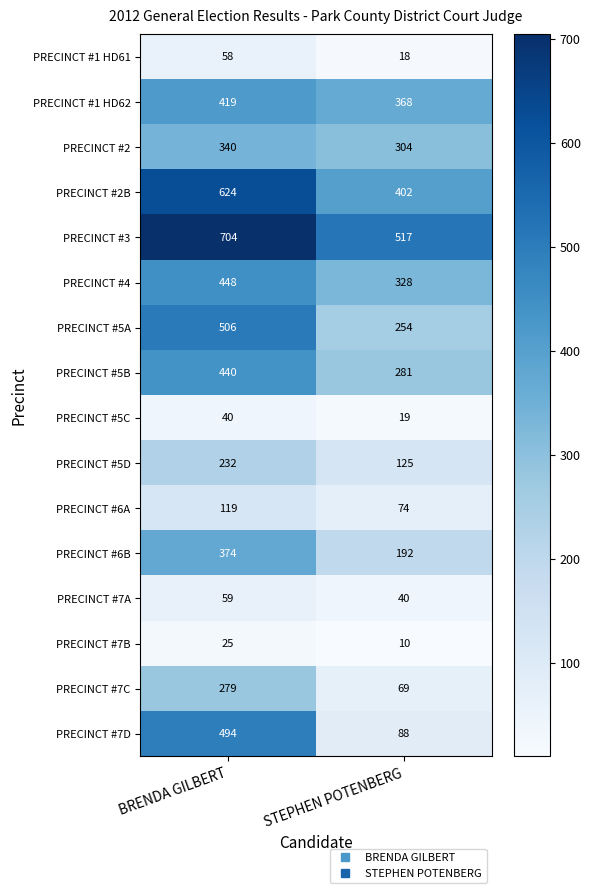

At which category is the sum across all series the highest?

BRENDA GILBERT